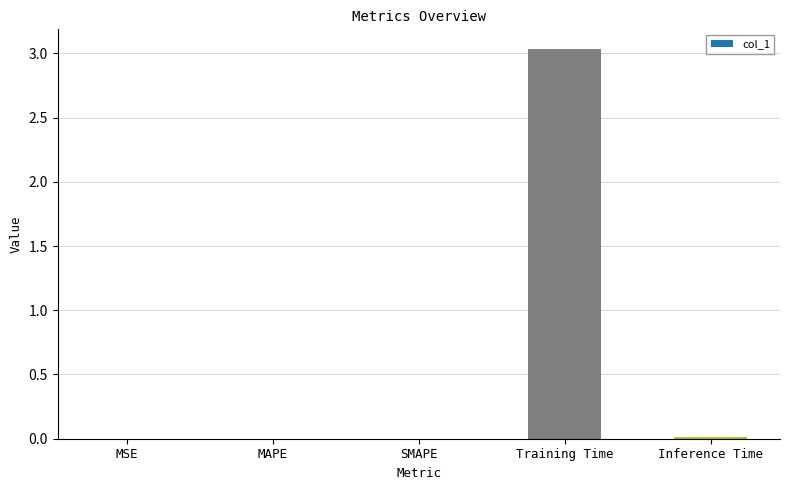

The chart shows a value of 4.3 at Training Time. True or false?

False